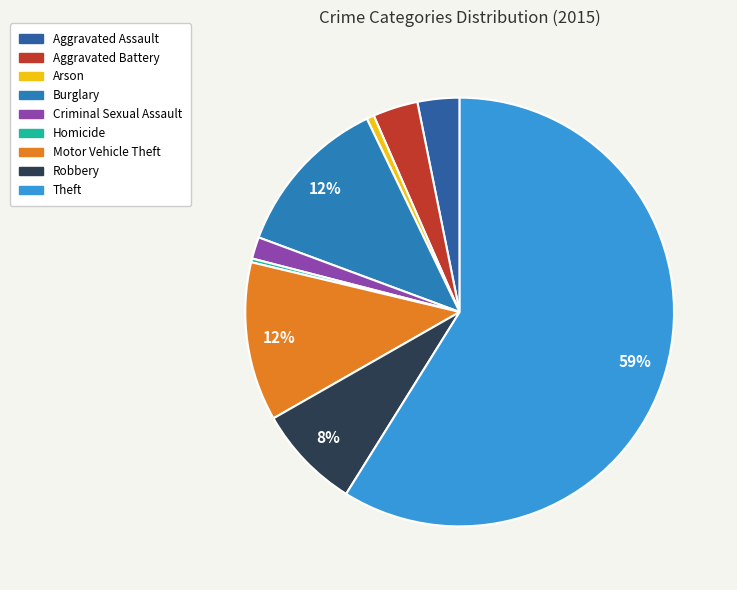

Is there any slice that represents more than half of the pie?

Yes